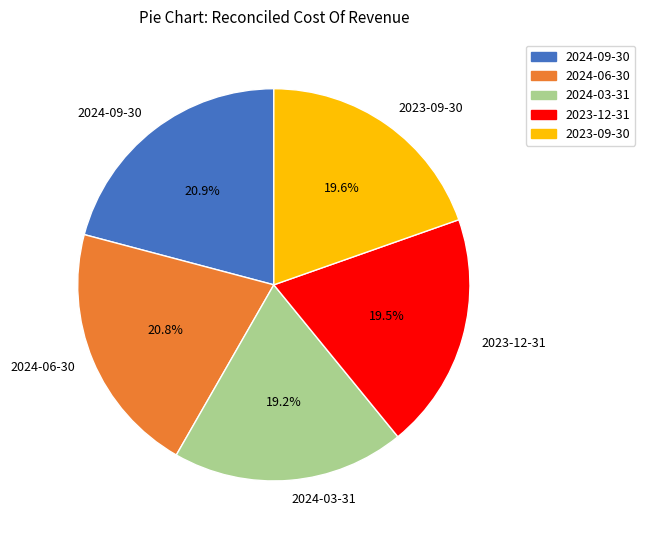

Is there any slice that represents more than half of the pie?

No